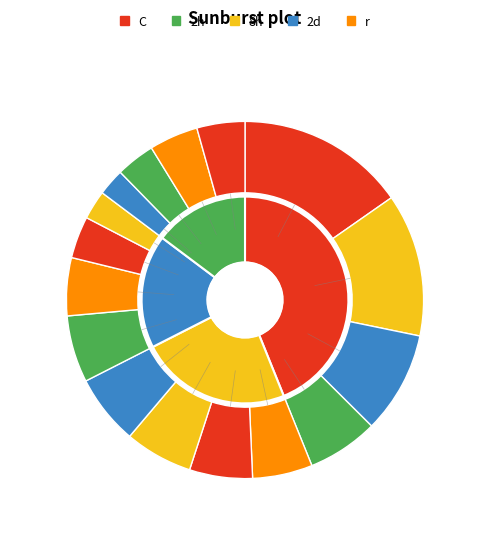

The W14 slice represents 10% of the pie. True or false?

False